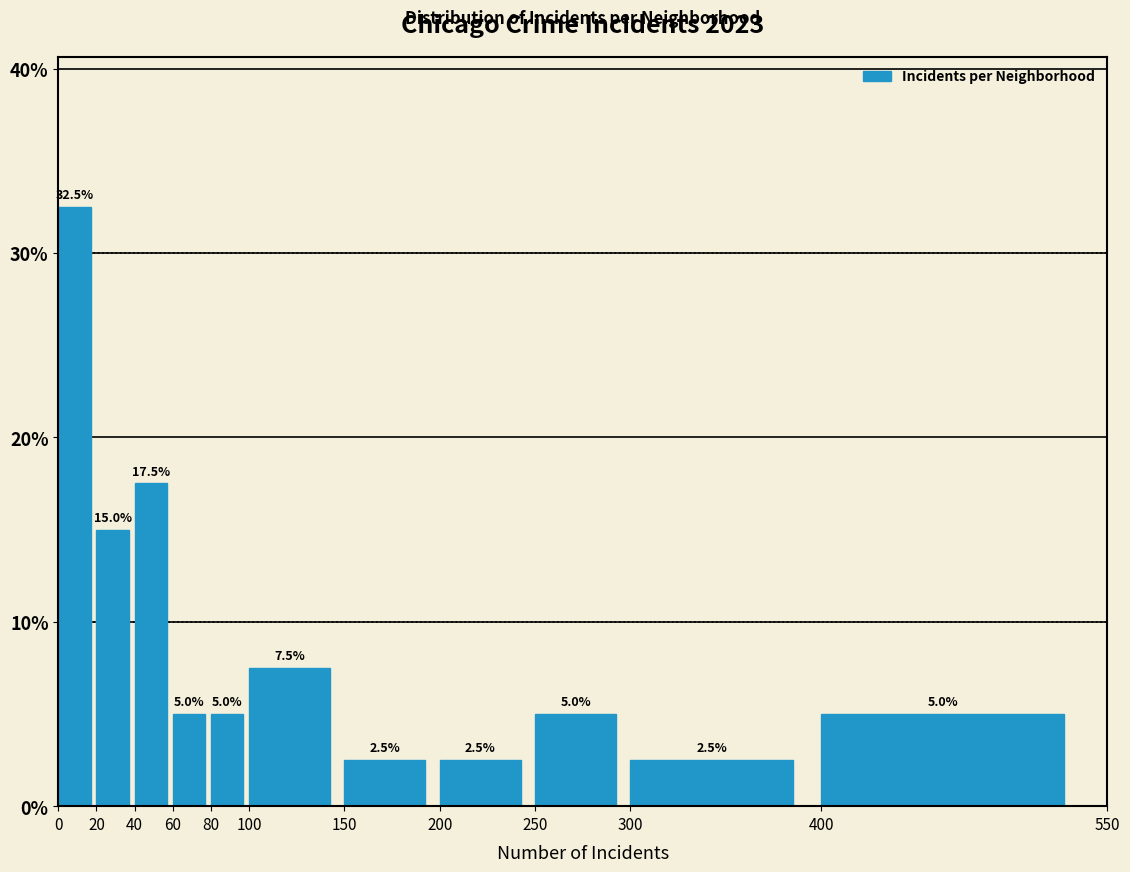

How tall is the bar that spans 60 to 80 on the x-axis?

5.0